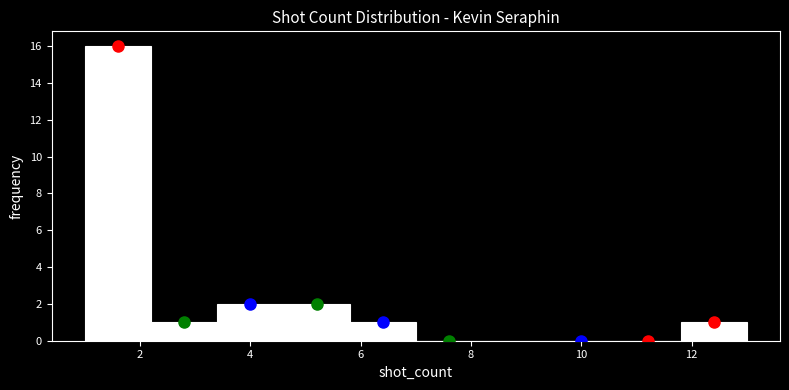

Which range on the x-axis has the tallest bar?

1.0 to 2.2